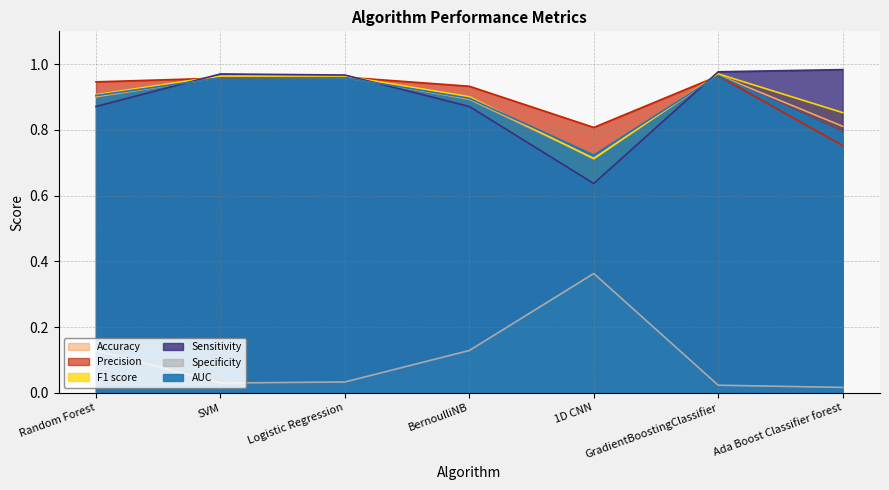

Which has a higher value, Random Forest or BernoulliNB?

Random Forest